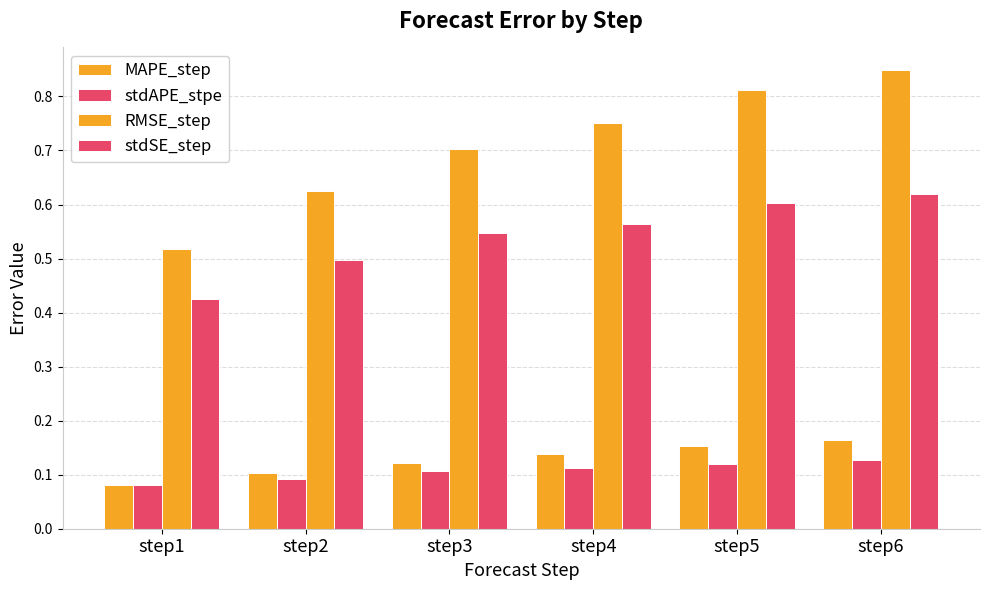

What is the maximum value for stdSE_step?

0.6